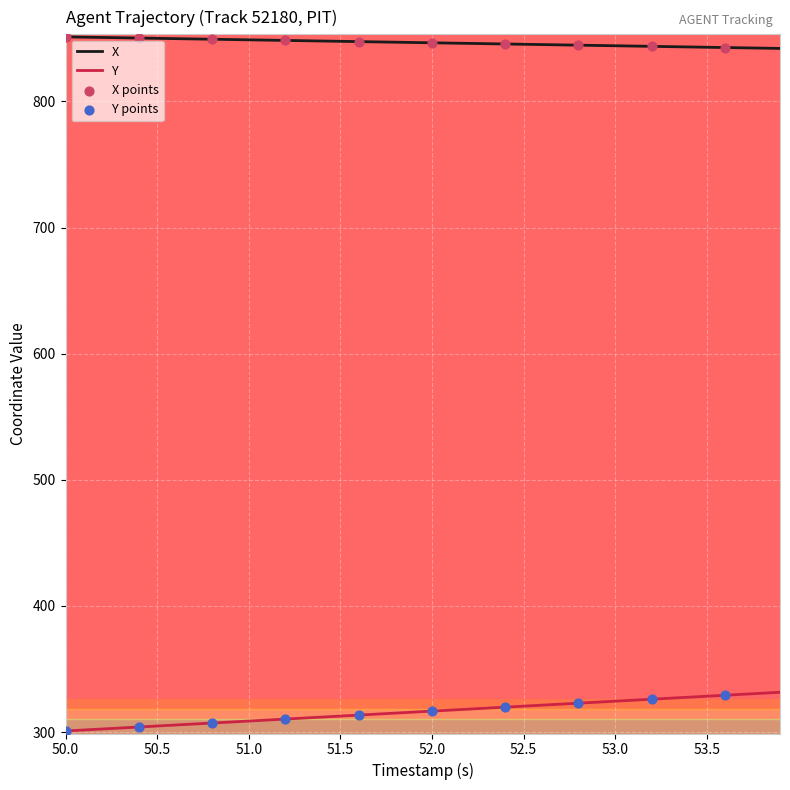

At how many categories does at least one series exceed 623?

40